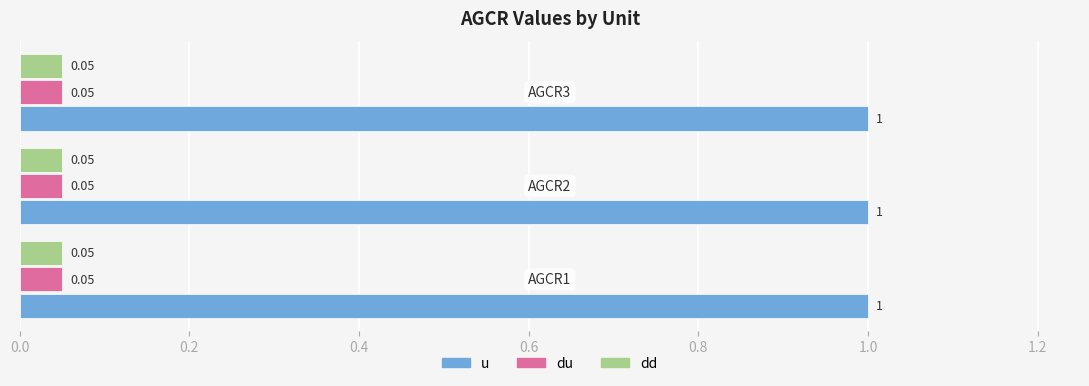

At how many categories does at least one series exceed 0?

3